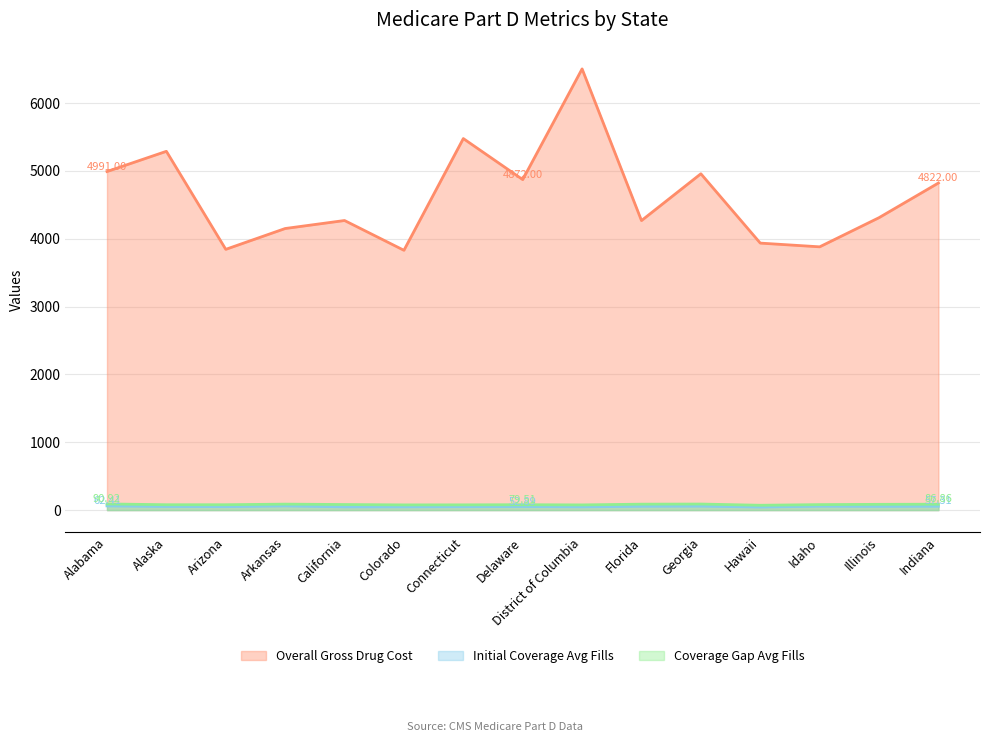

Where is Overall Gross Drug Cost nearest to the value 5167?

Alaska